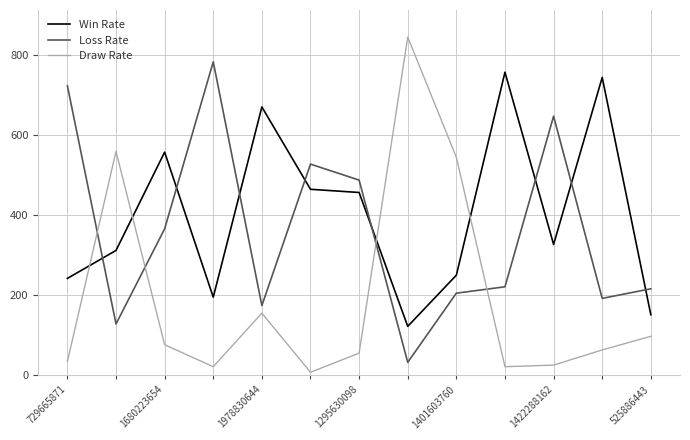

How many interior local valleys does the Draw Rate series have?

3